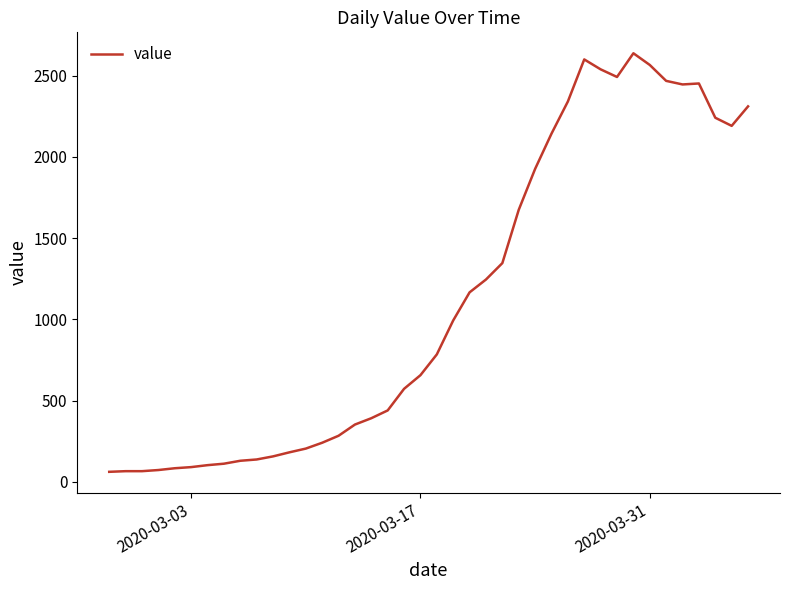

What is the minimum value shown in the chart?

61